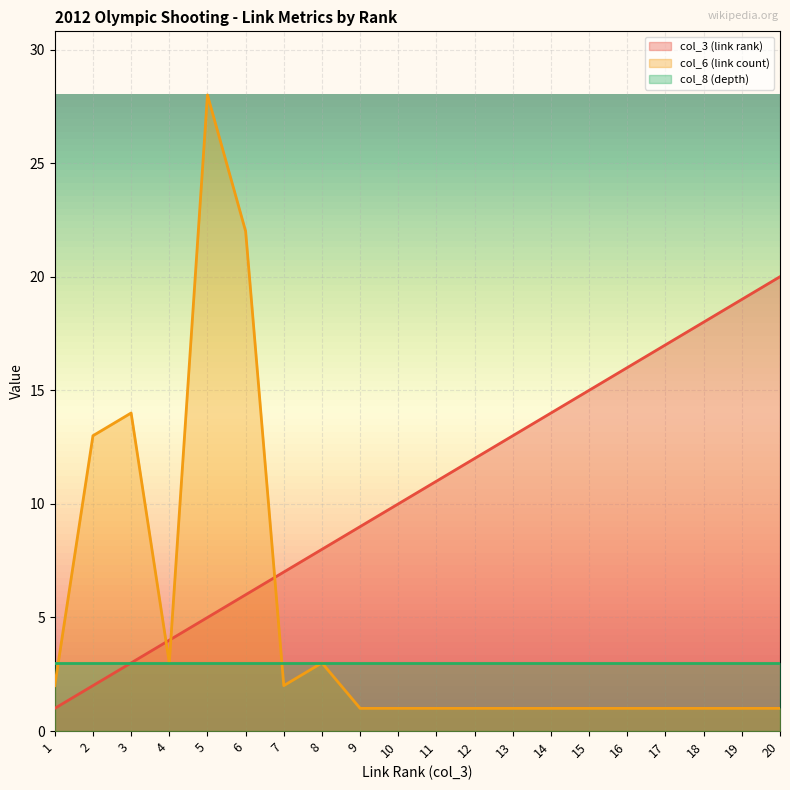

At how many categories does at least one series exceed 23?

1